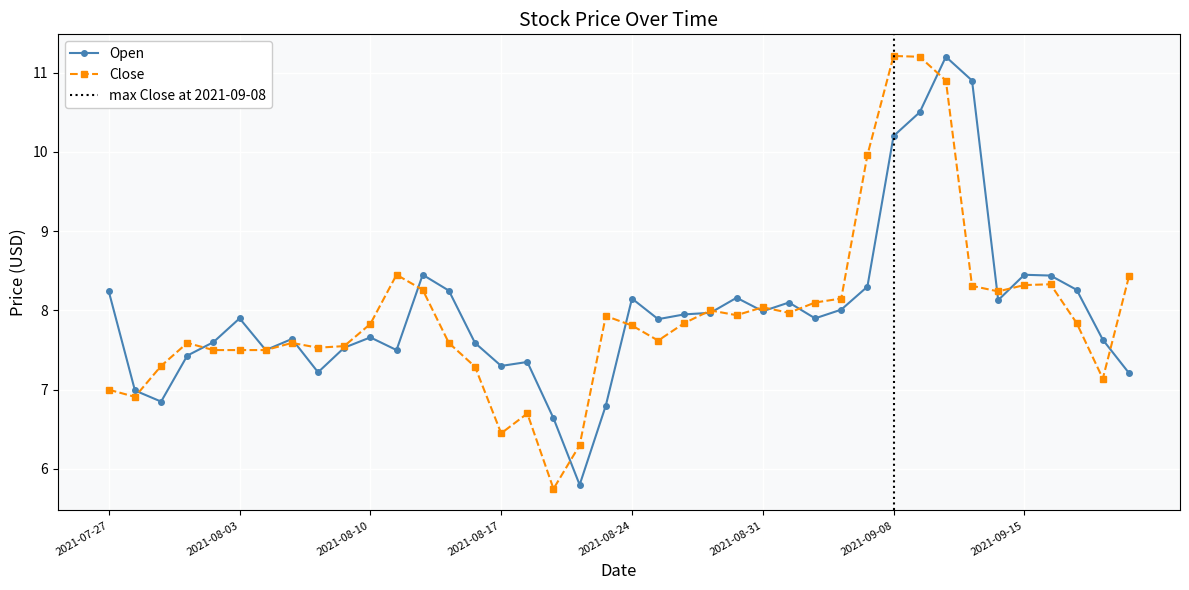

List the labels in order of Open value, largest first.

2021-09-10, 2021-09-13, 2021-09-09, 2021-09-08, 2021-08-12, 2021-09-15, 2021-09-16, 2021-09-07, 2021-09-17, 2021-08-13, 2021-07-27, 2021-08-30, 2021-08-24, 2021-09-14, 2021-09-01, 2021-09-03, 2021-08-31, 2021-08-27, 2021-08-26, 2021-08-03, 2021-09-02, 2021-08-25, 2021-08-10, 2021-08-05, 2021-09-20, 2021-08-02, 2021-08-16, 2021-08-09, 2021-08-04, 2021-08-11, 2021-07-30, 2021-08-18, 2021-08-17, 2021-08-06, 2021-09-21, 2021-07-28, 2021-07-29, 2021-08-23, 2021-08-19, 2021-08-20